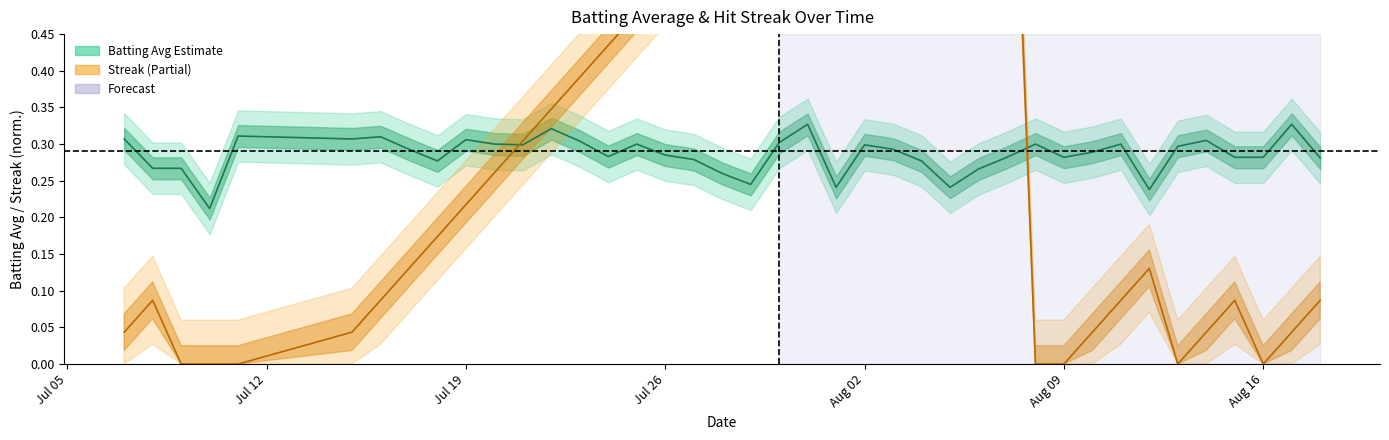

List the series in order of their overall mean, lowest first.

batting_avg, streak